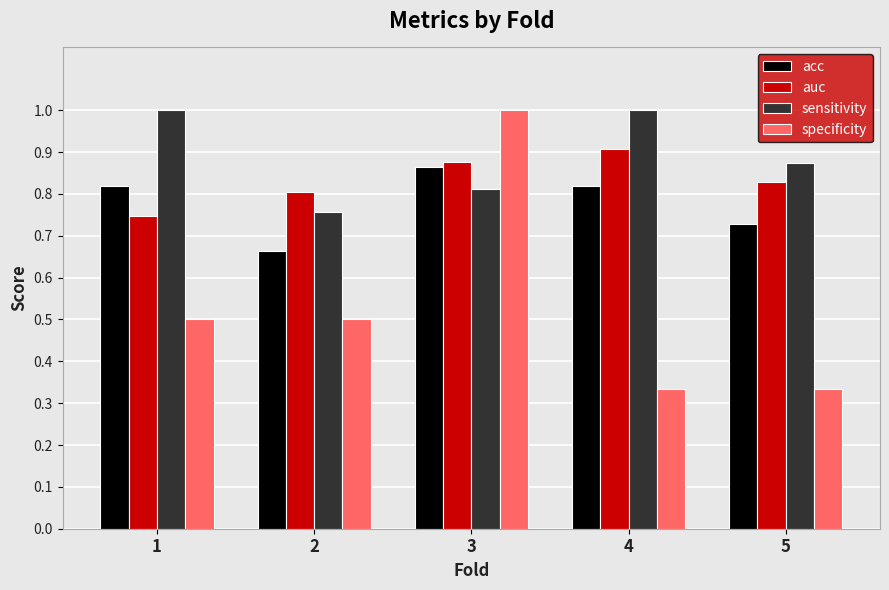

Which category has the highest value in the acc series?

3